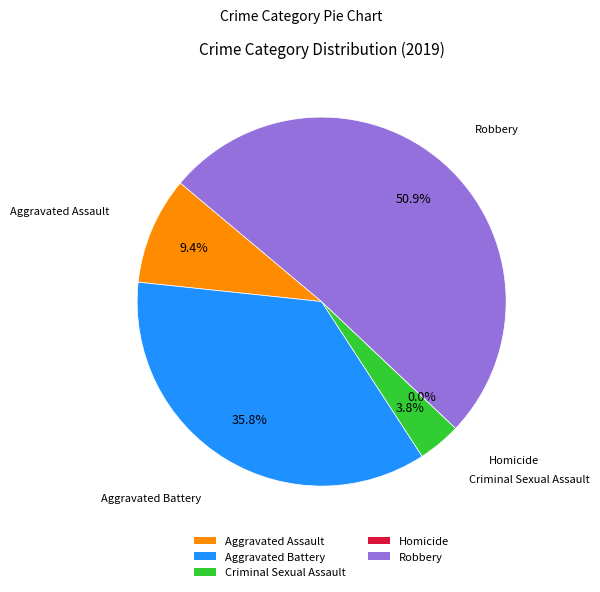

Combined, do Homicide and Aggravated Battery account for over 50%?

No